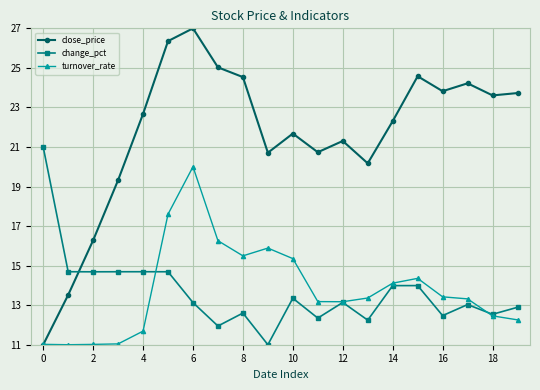

What is the value of the close_price point at the 19th from the left?

23.6